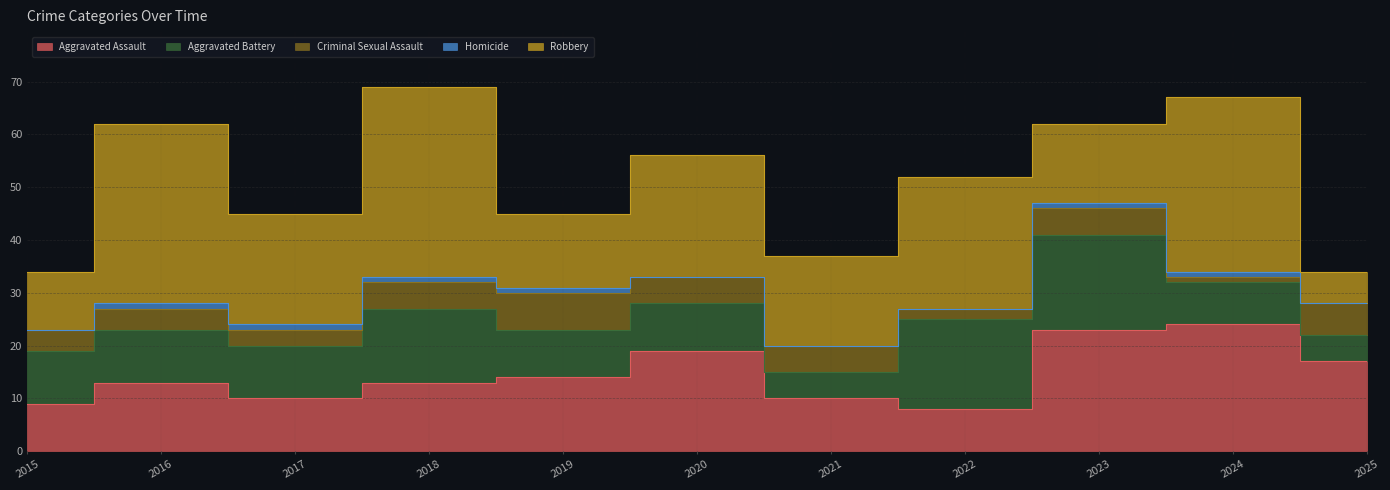

Reading left to right, extract all data points from this chart.

Aggravated Assault: 9	13	10	13	14	19	10	8	23	24	17
Aggravated Battery: 10	10	10	14	9	9	5	17	18	8	5
Criminal Sexual Assault: 4	4	3	5	7	5	5	2	5	1	6
Homicide: 0	1	1	1	1	0	0	0	1	1	0
Robbery: 11	34	21	36	14	23	17	25	15	33	6